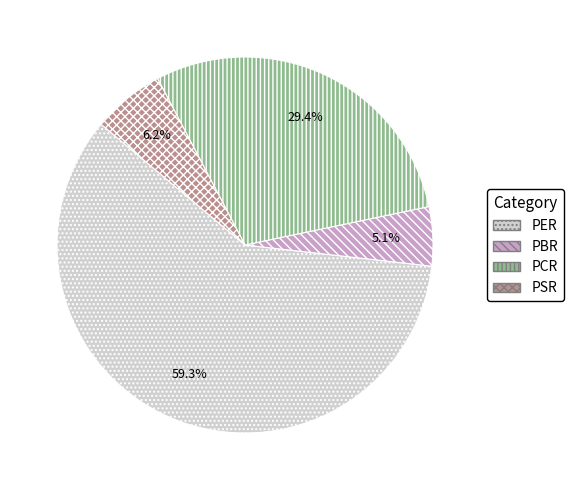

To the nearest percent, what is the average slice percentage?

25%